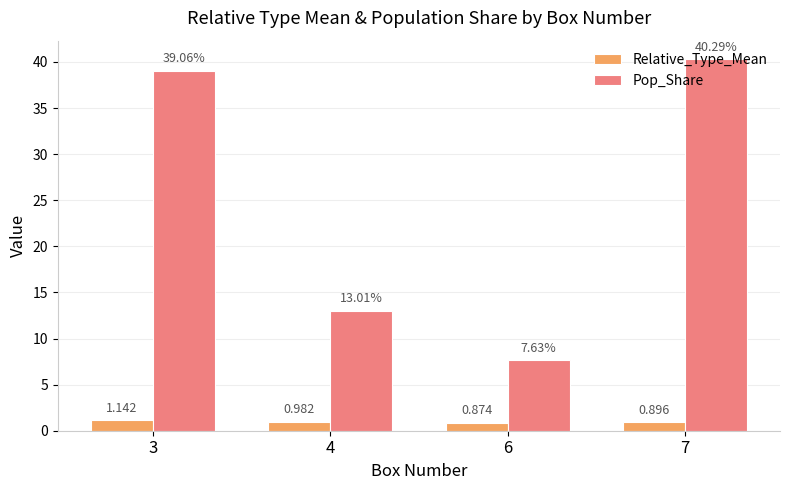

Is the value of Pop_Share at 4 greater than the value of Relative_Type_Mean at 4?

Yes